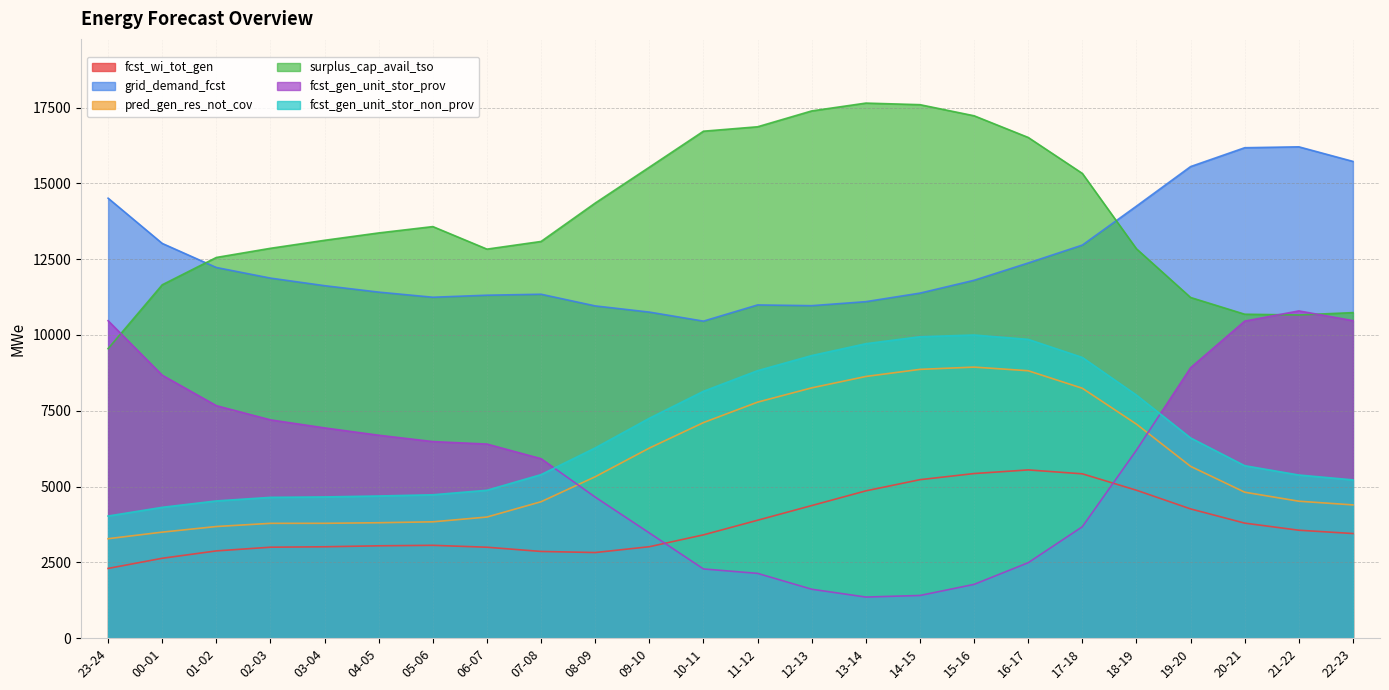

How many lines are shown in the chart?

6